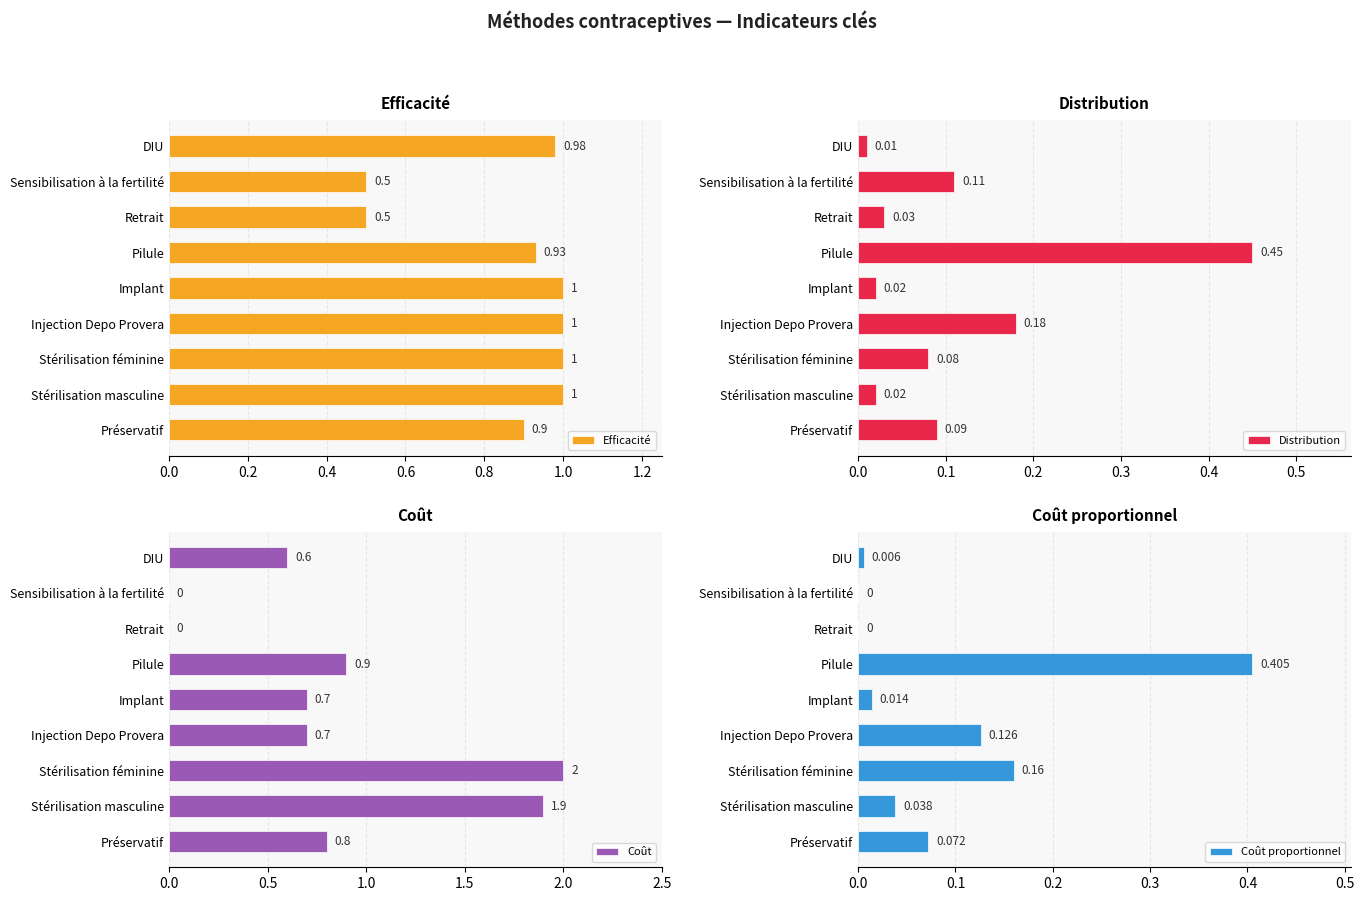

At which label does Distribution reach its minimum?

DIU